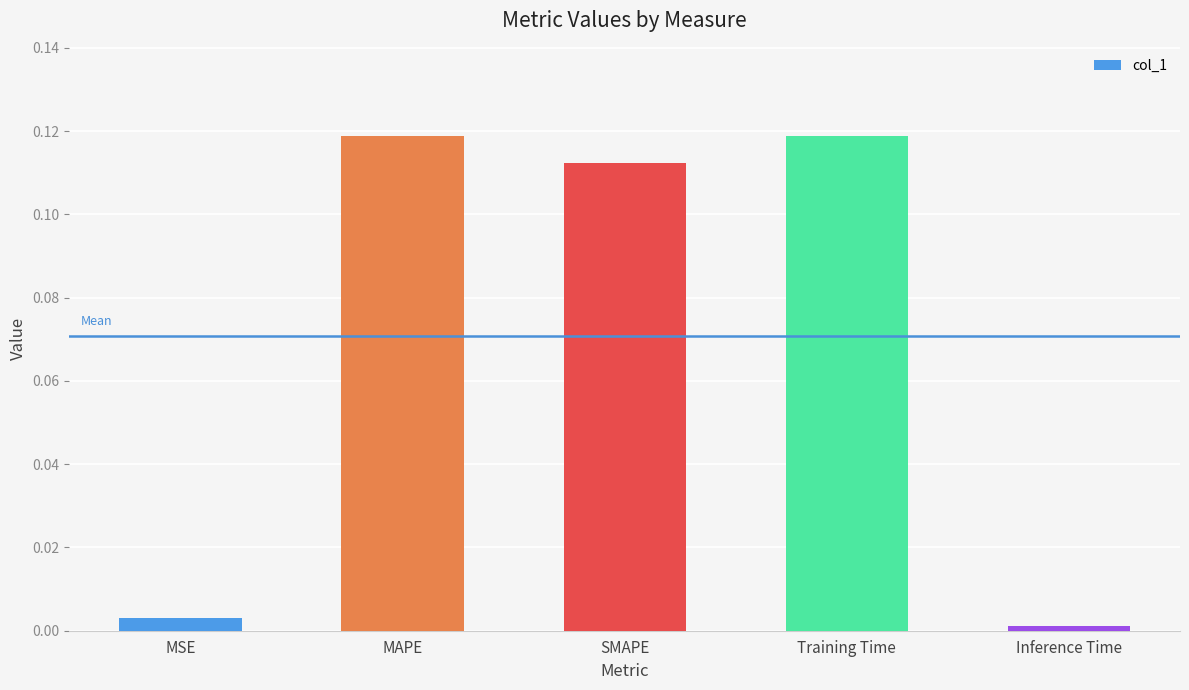

At which label is the value closest to 0?

Inference Time